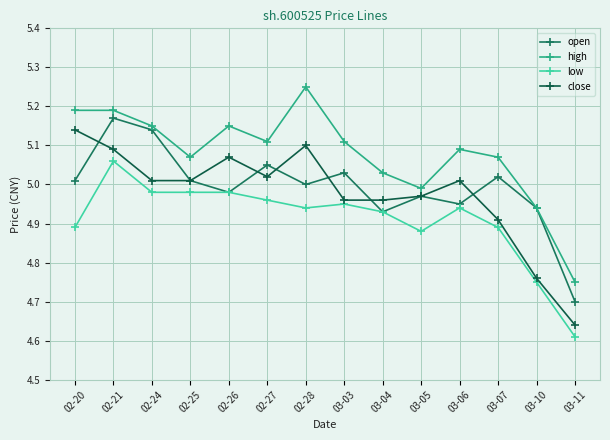

How many categories are shown in the chart?

14